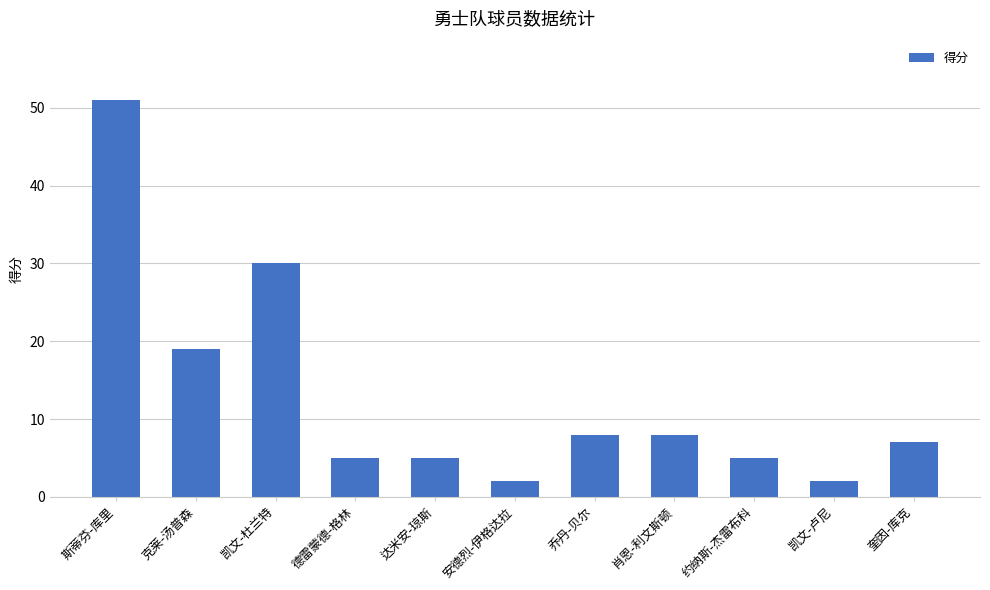

What is the difference between the maximum and second lowest values?

49